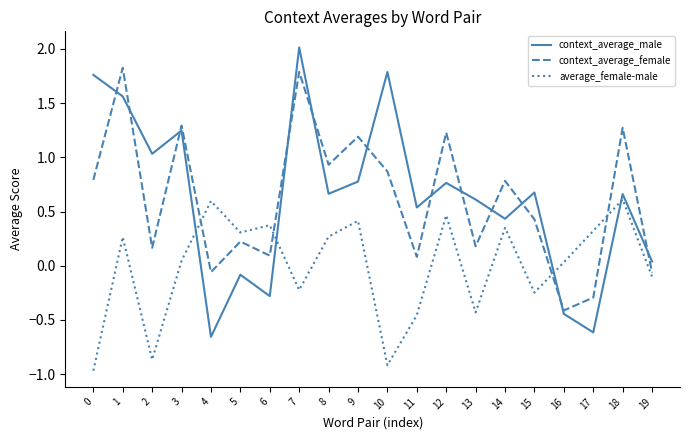

What is the total value across all series at 10?

1.7